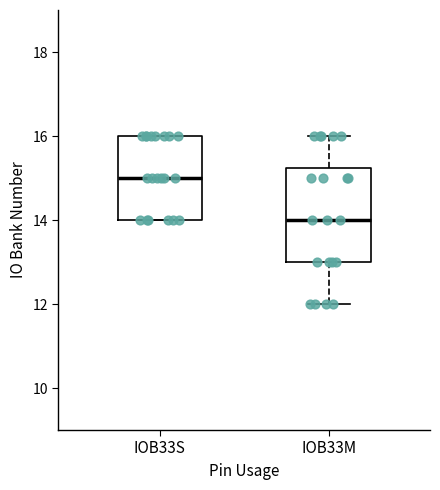

Where is the upper edge of the box for IOB33S on the y-axis? The values are not printed on the chart, so give them approximately, as read against the axis.

16.0